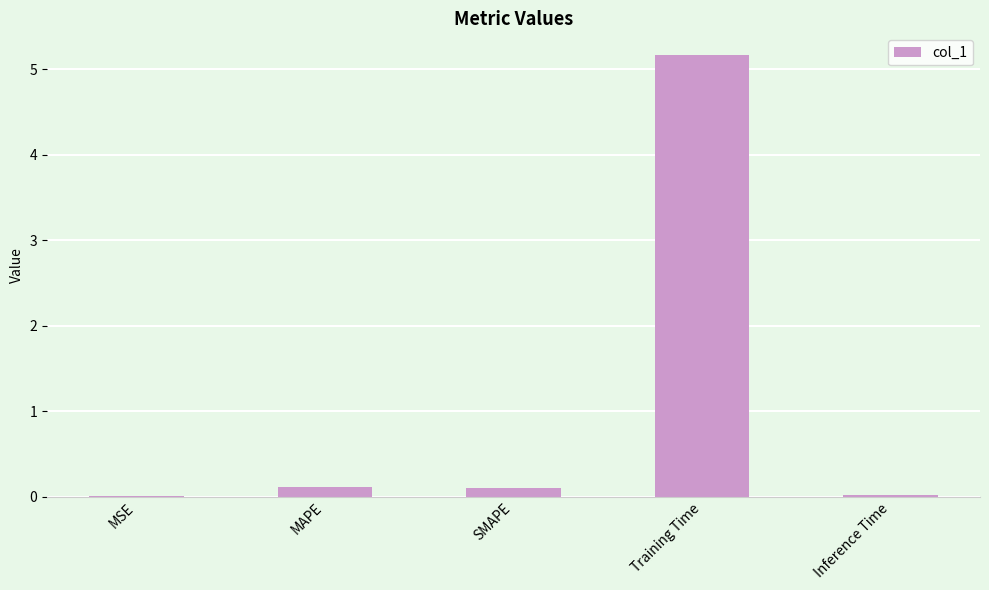

The value at Training Time is 1.1. True or false?

False